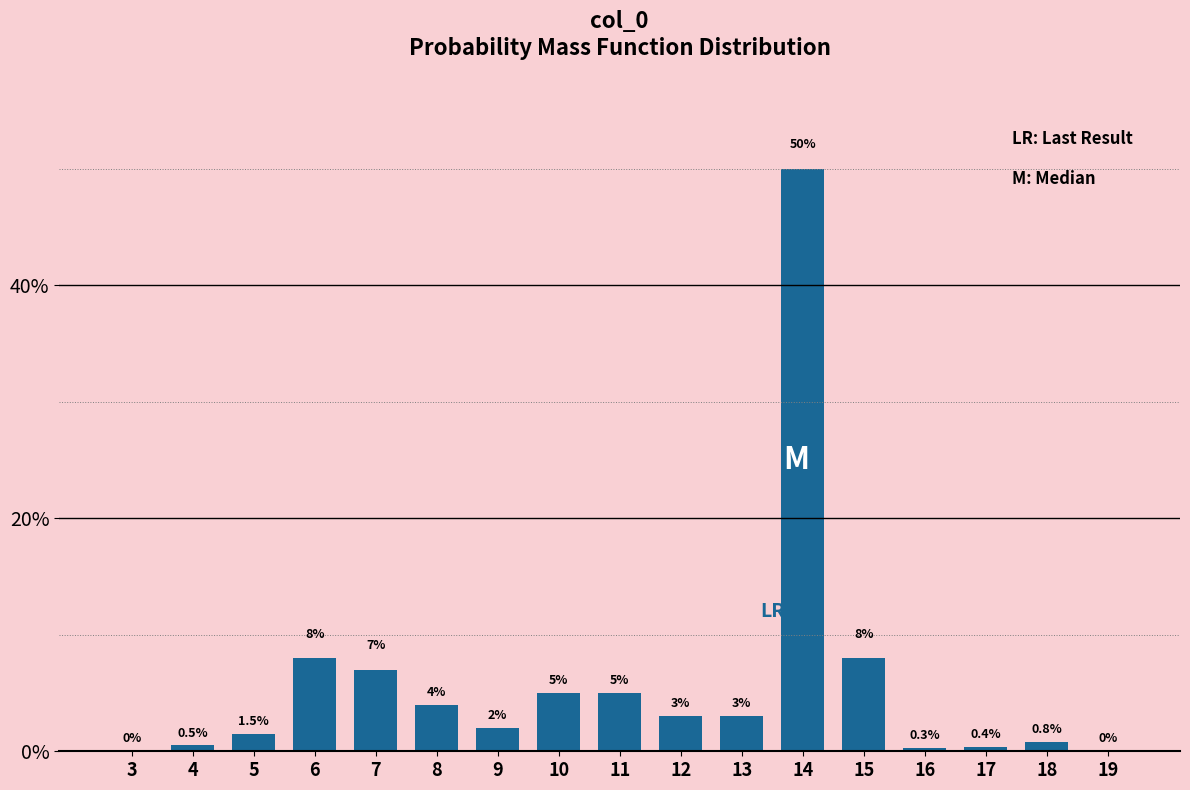

Reading left to right, transcribe all the data shown in this chart.

3=0.0	4=0.5	5=1.5	6=8.0	7=7.0	8=4.0	9=2.0	10=5.0	11=5.0	12=3.0	13=3.0	14=50.0	15=8.0	16=0.3	17=0.4	18=0.8	19=0.0